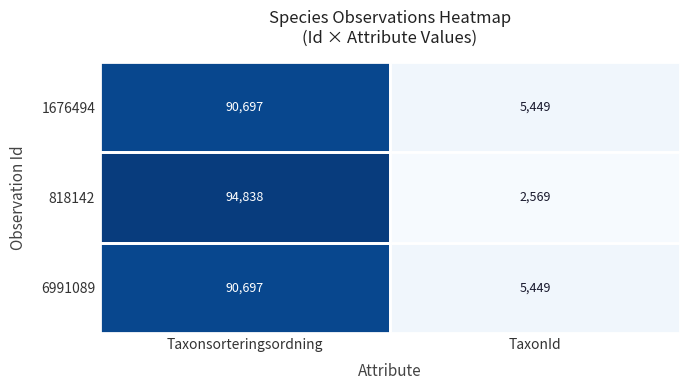

Rank the categories by 818142 value from lowest to highest.

TaxonId, Taxonsorteringsordning